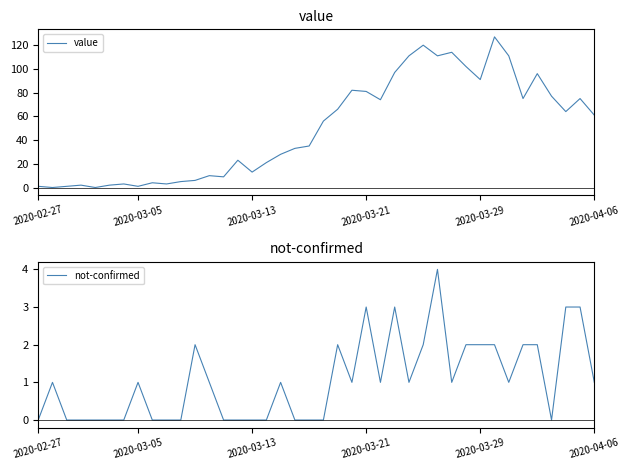

What are all the series names shown in the legend?

value, not-confirmed